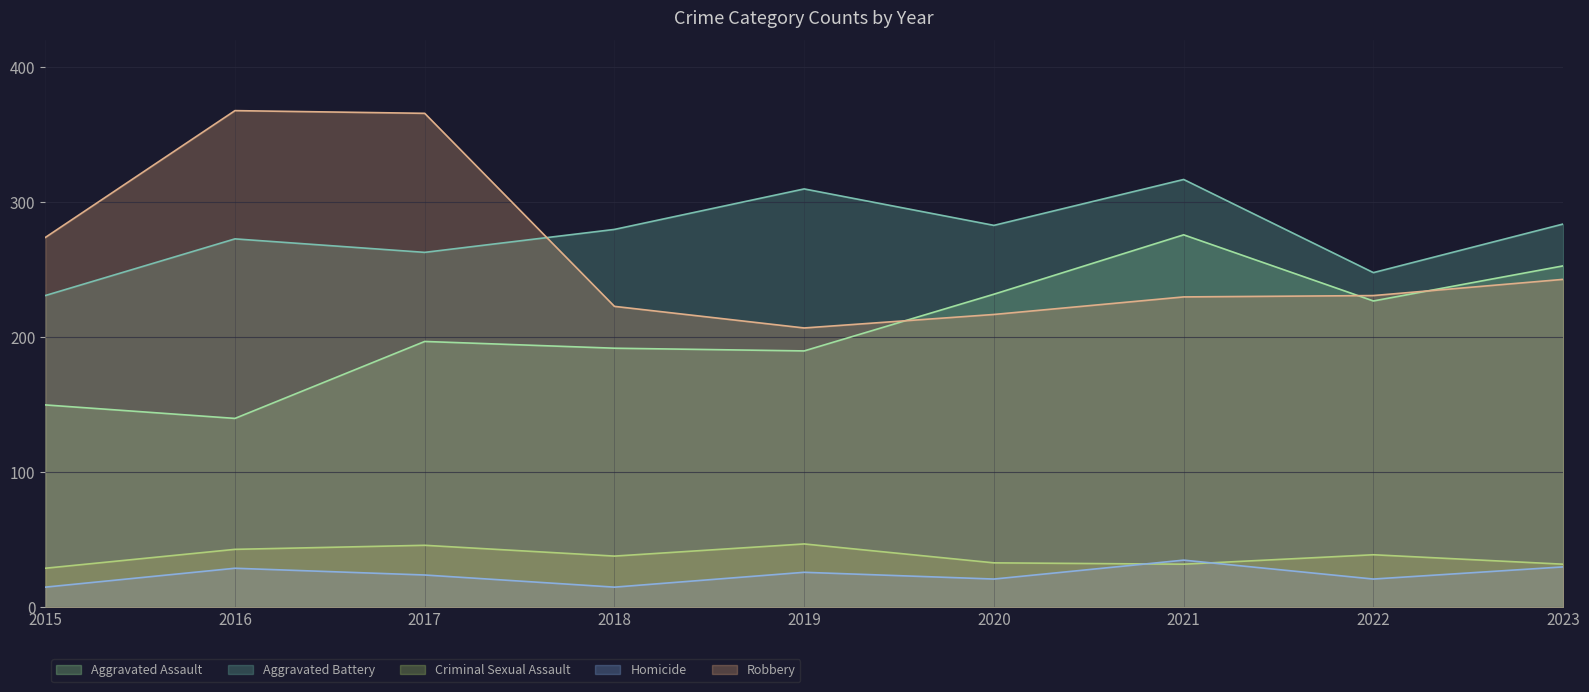

What is the difference between the maximum and minimum values in the Aggravated Assault series?

136